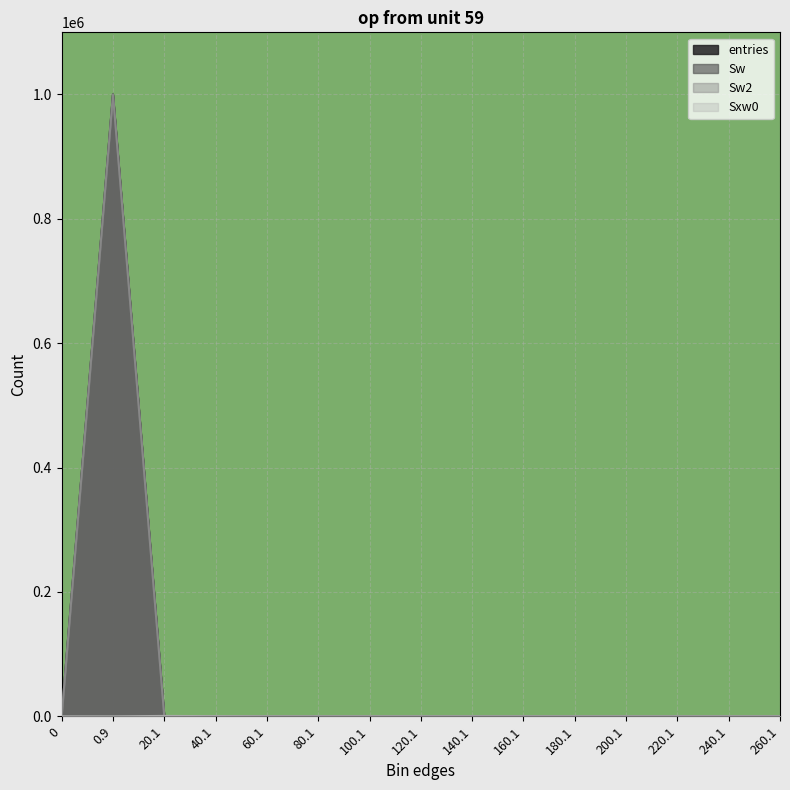

Reading left to right, extract all data points from this chart.

entries: 0	999896	92	11	1	0	0	0	0	0	0	0	0	0	0
Sw: 0	999896	92	11	1	0	0	0	0	0	0	0	0	0	0
Sw2: 0	999896	92	11	1	0	0	0	0	0	0	0	0	0	0
Sxw0: 0	0	677	309	46	0	0	0	0	0	0	0	0	0	0